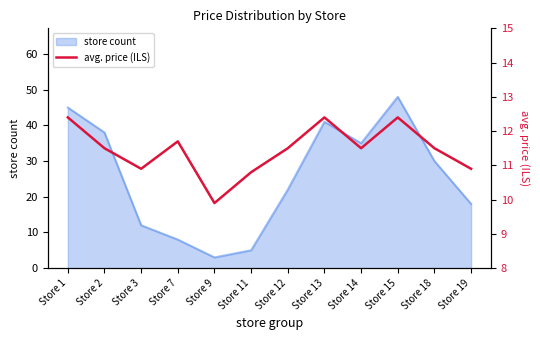

What is the lowest value of the store count series?

3